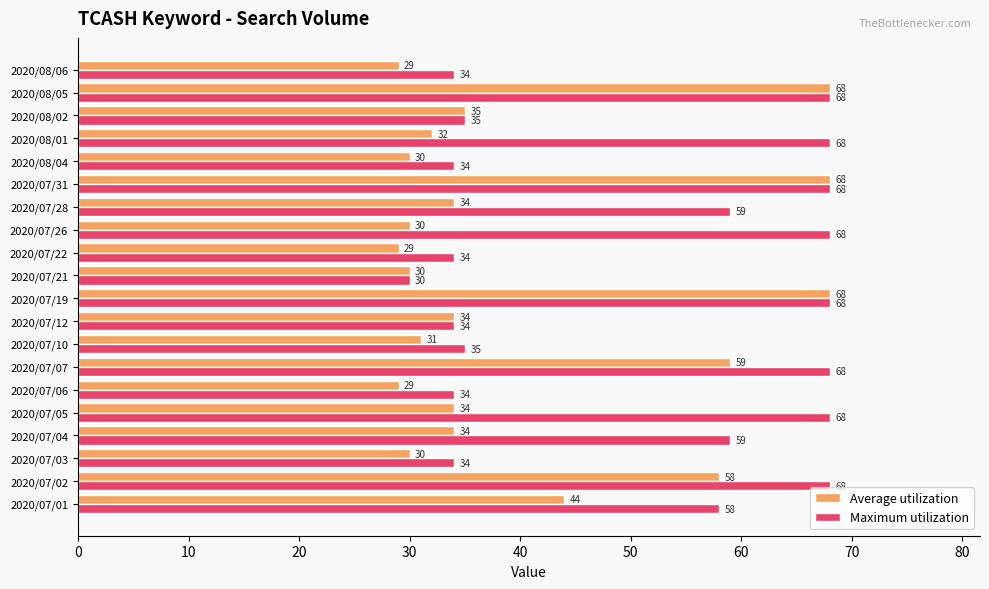

What is the average value of the Maximum utilization series?

51